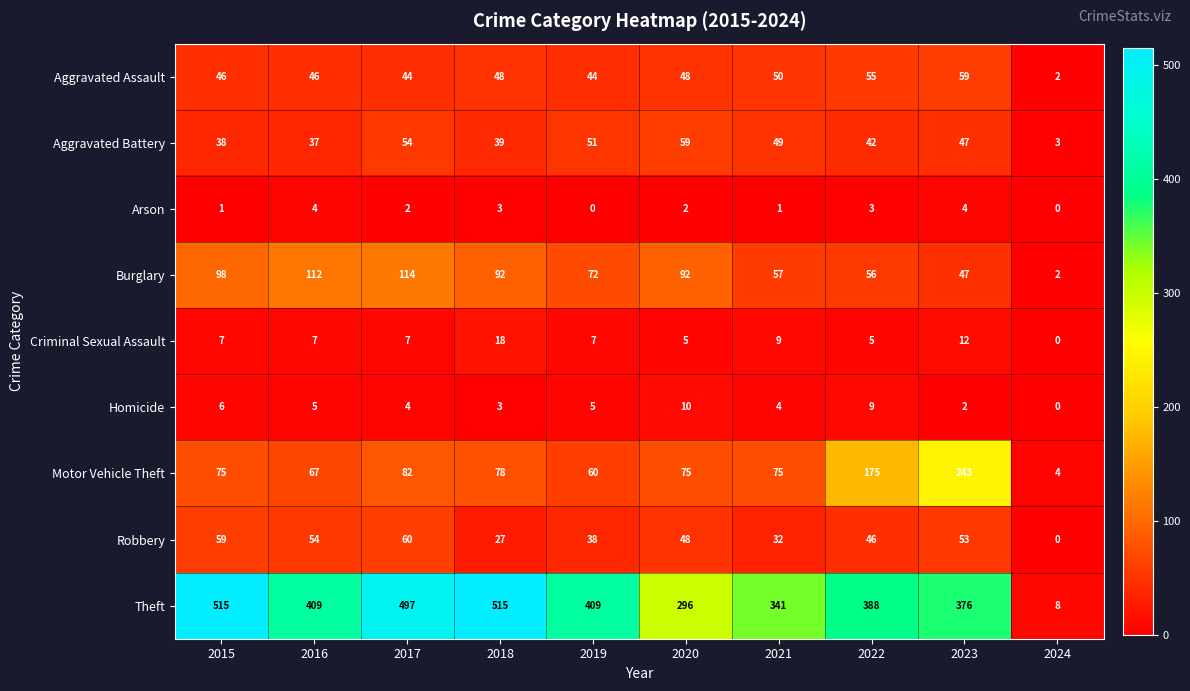

Rank the series at 2015 from highest to lowest value.

Theft, Burglary, Motor Vehicle Theft, Robbery, Aggravated Assault, Aggravated Battery, Criminal Sexual Assault, Homicide, Arson